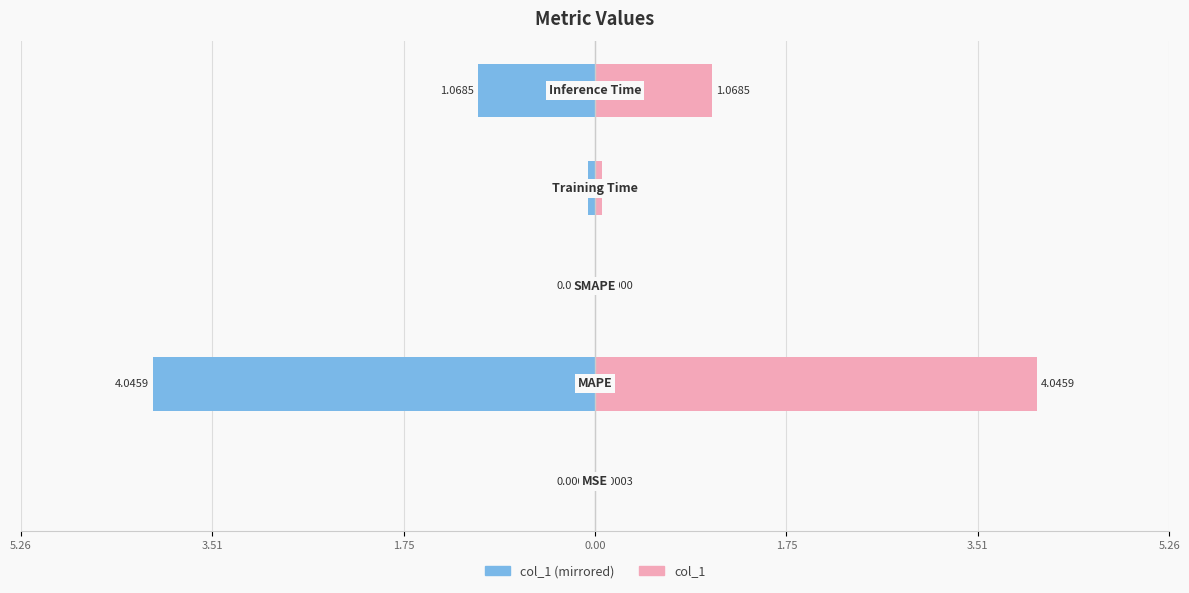

How many bars are there in total?

10